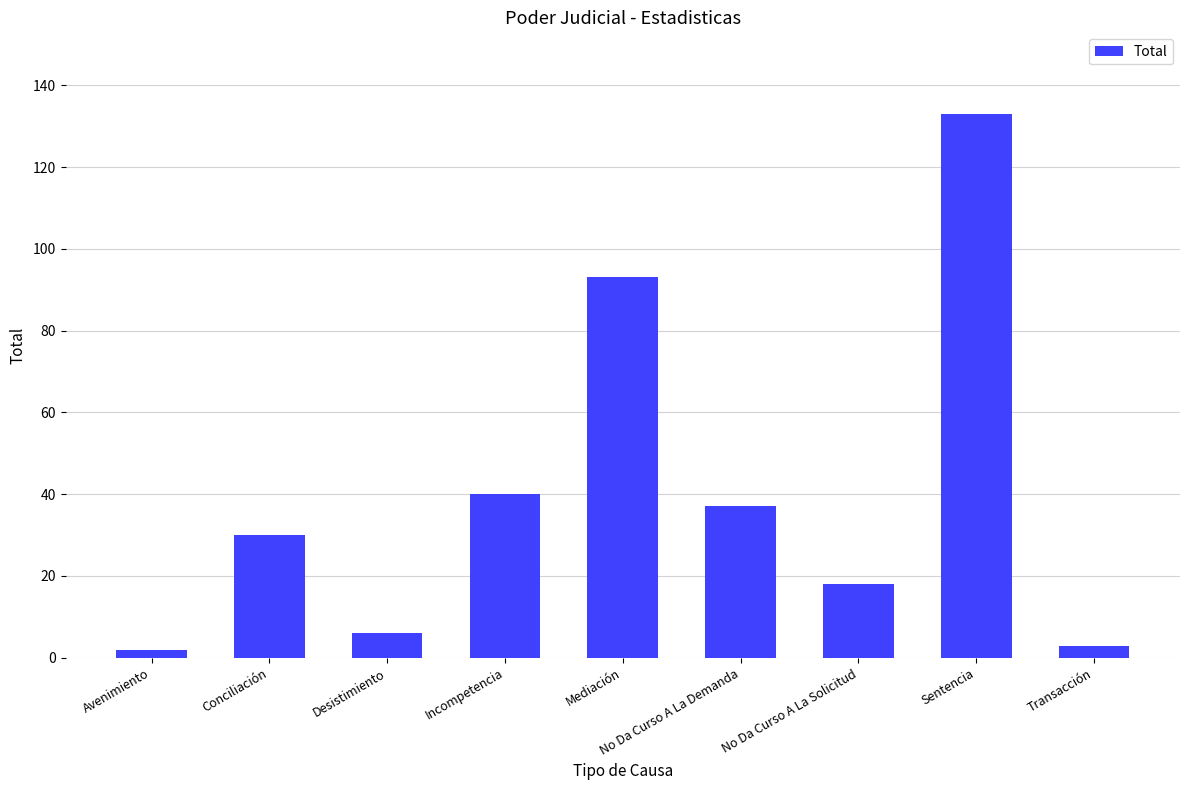

What value does the data have at Mediación, to the nearest 5?

95